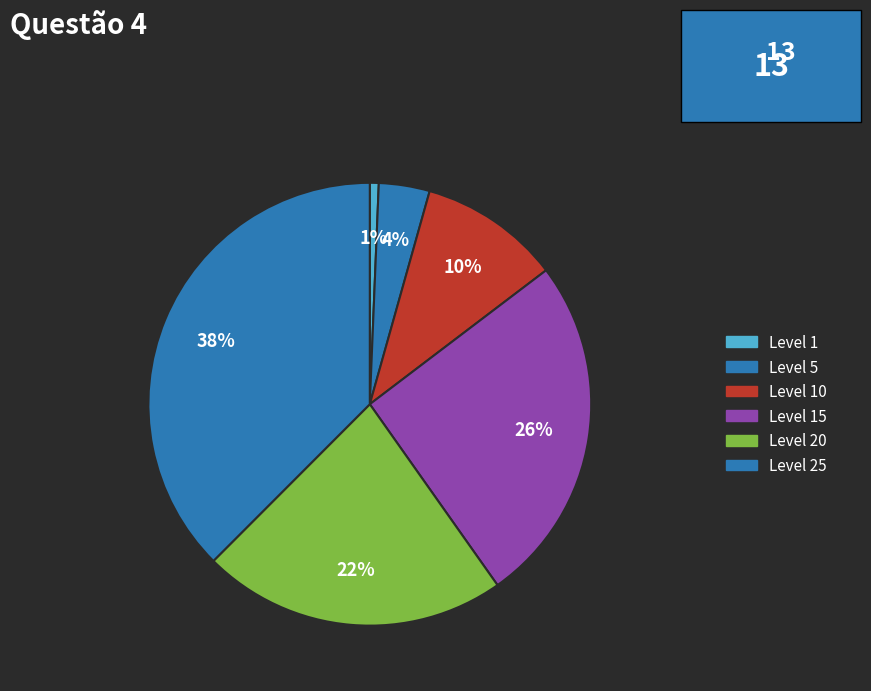

To the nearest percent, what percentage of the pie is Level 20?

22%